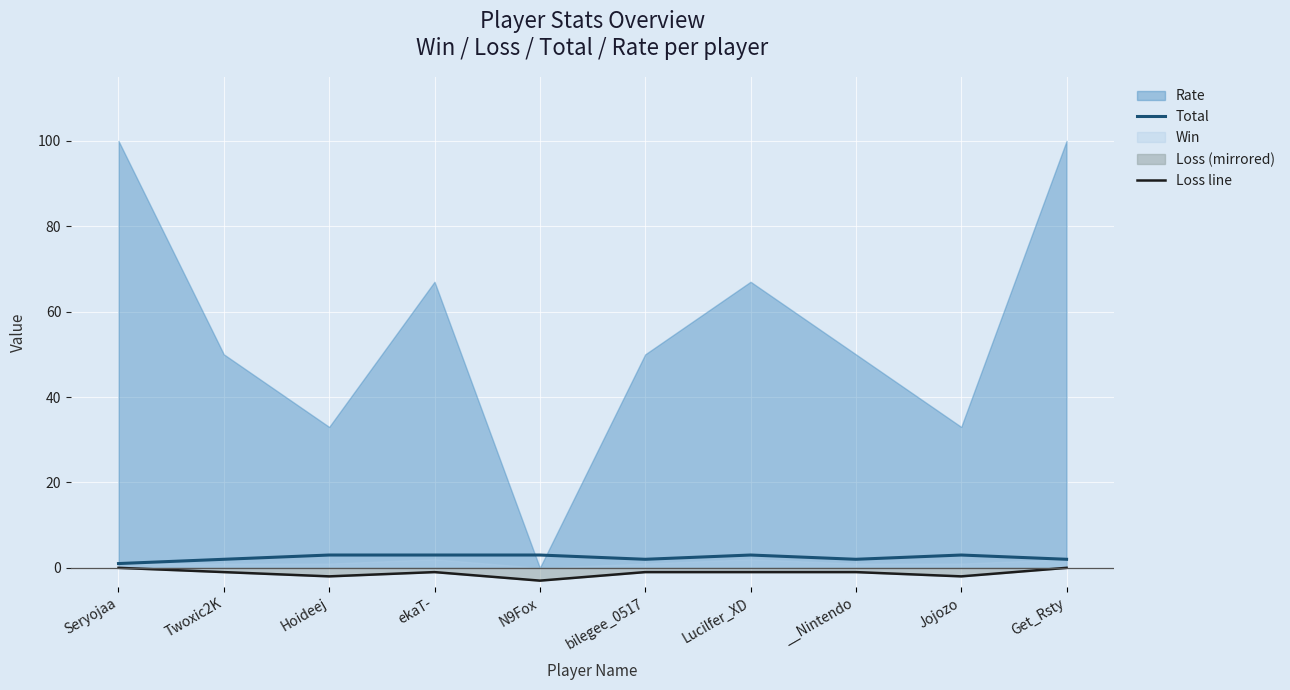

What is the minimum value for Loss line?

-3